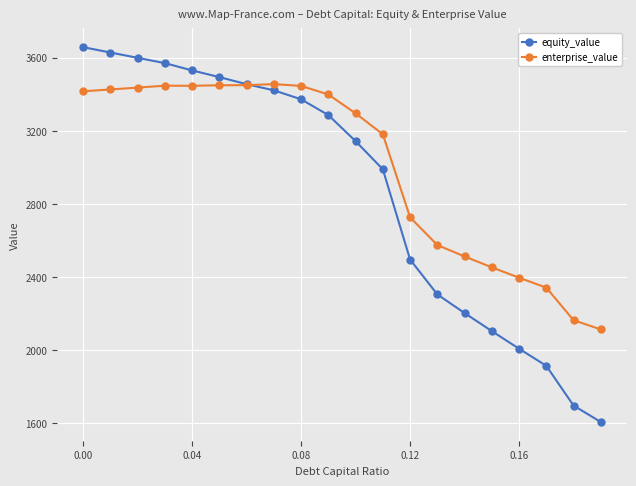

What is the difference between the maximum and second lowest values in the enterprise_value series?

1291.6